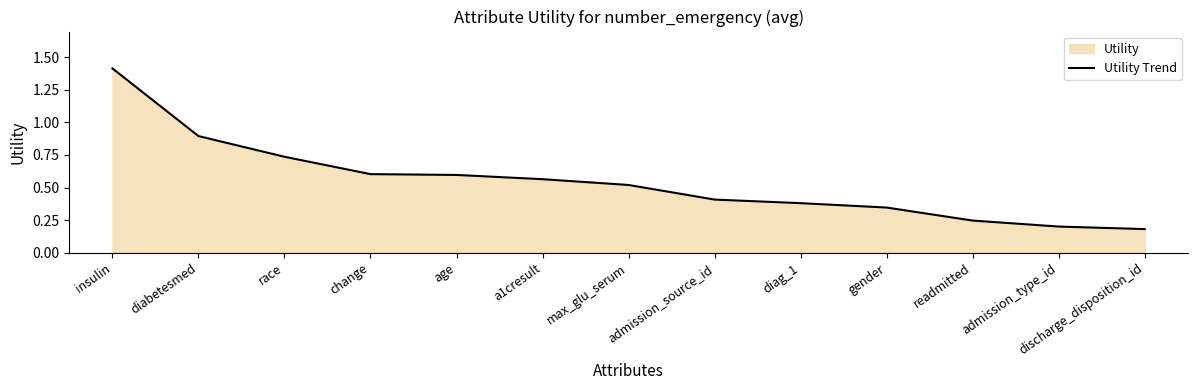

Does the chart display data point markers on the line(s)?

No